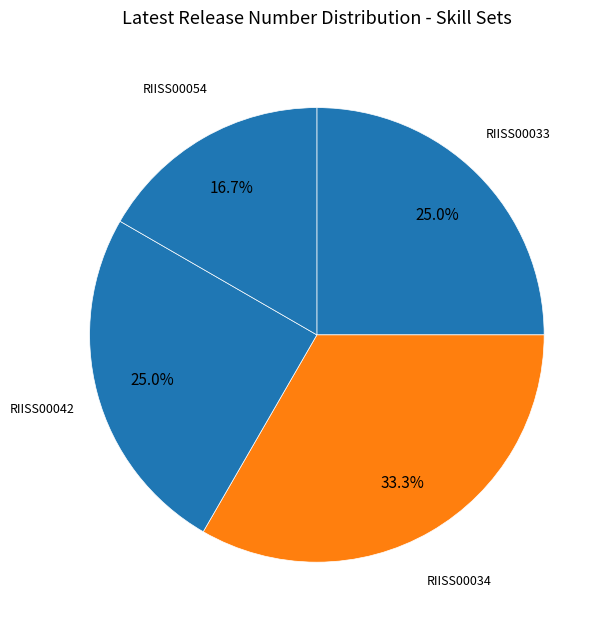

Which slice is the smallest?

RIISS00054